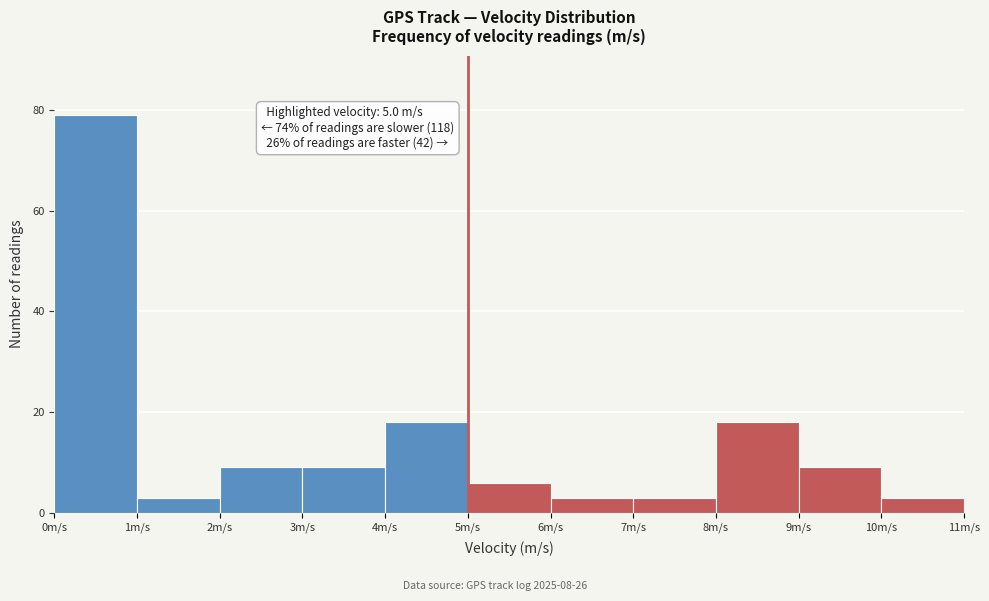

Which range on the x-axis has the tallest bar?

0 to 1